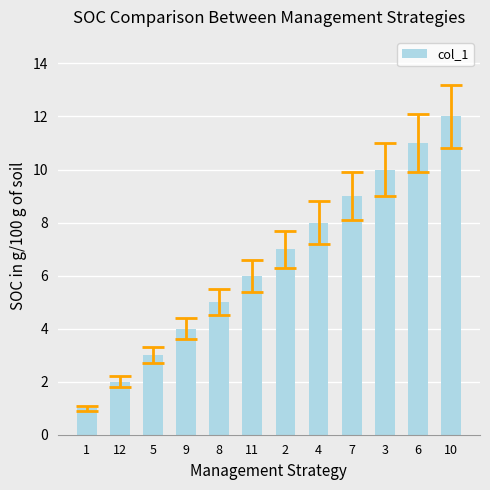

What is the greatest value displayed?

12